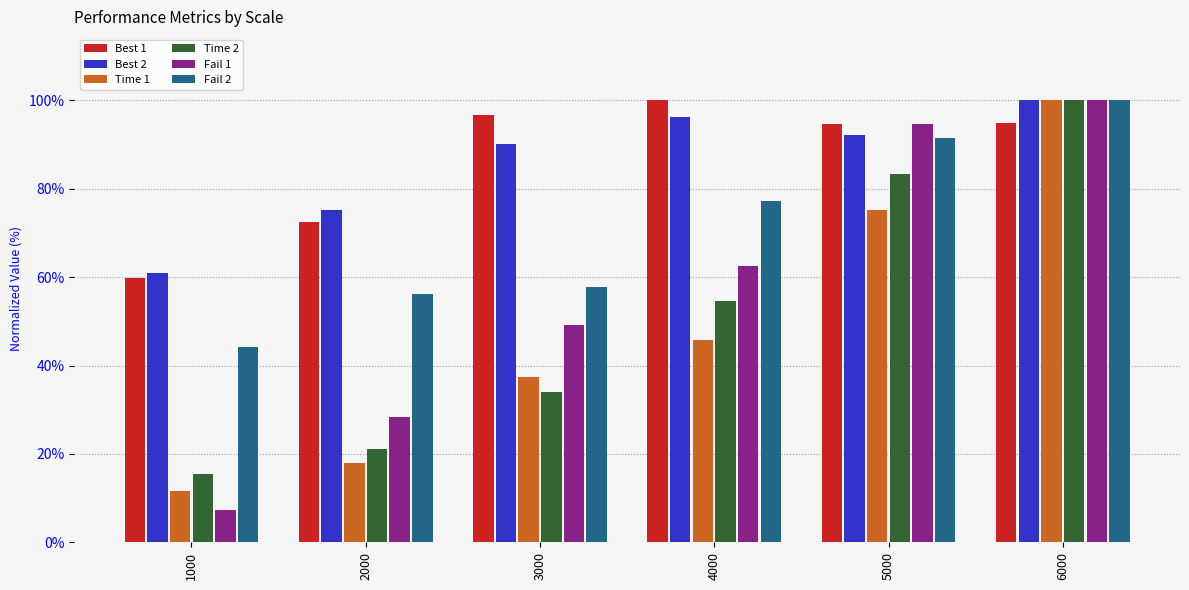

How many data points in Best 1 are less than 94?

2